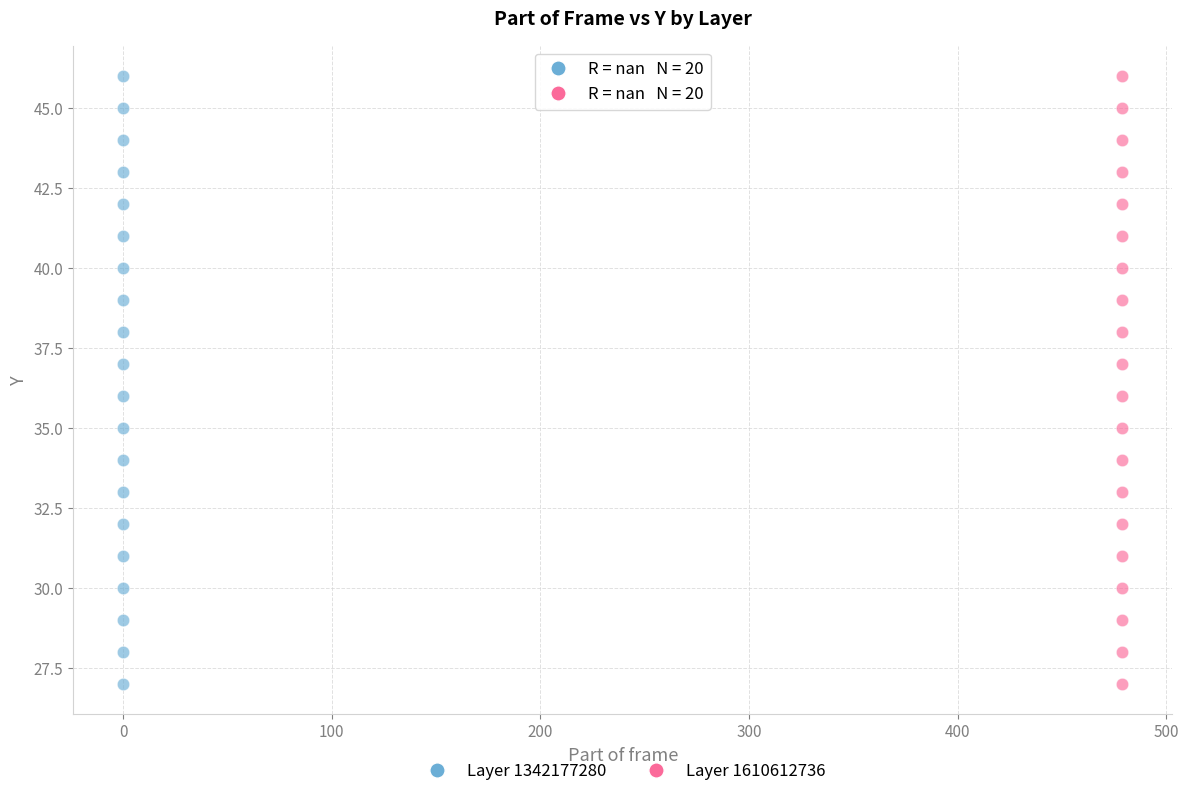

What are all the series names shown in the legend?

Layer 1342177280, Layer 1610612736